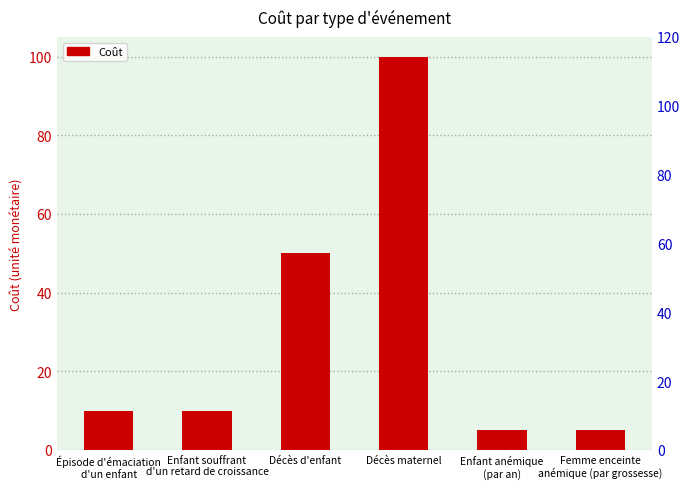

Rank the categories by value from lowest to highest.

Enfant anémique
(par an), Femme enceinte
anémique (par grossesse), Épisode d'émaciation
d'un enfant, Enfant souffrant
d'un retard de croissance, Décès d'enfant, Décès maternel